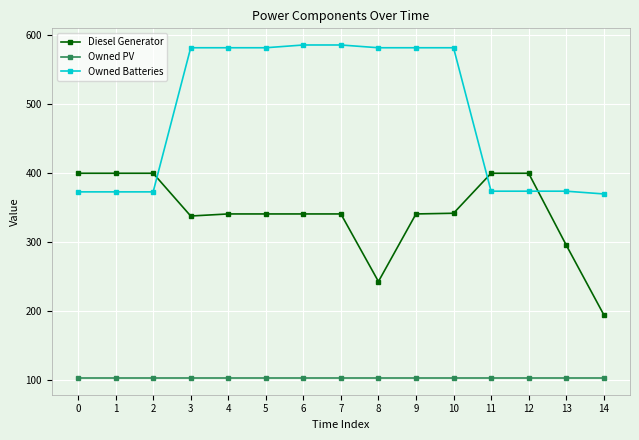

What is the sum of the Owned PV values at 2 and 12?

206